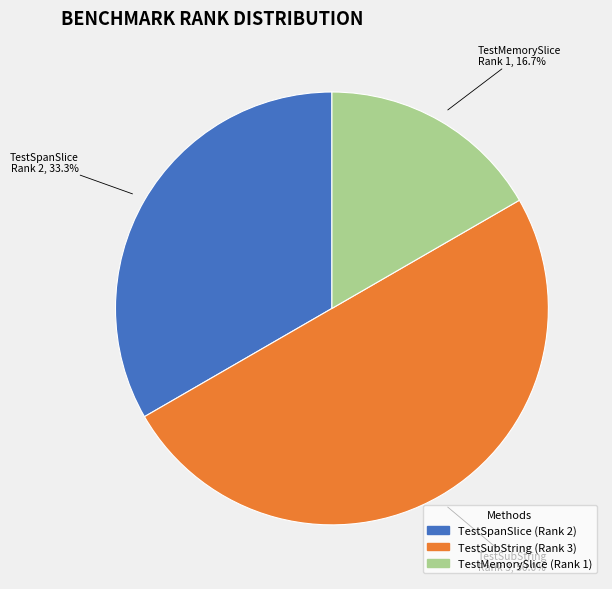

The TestMemorySlice slice represents 23% of the pie. True or false?

False